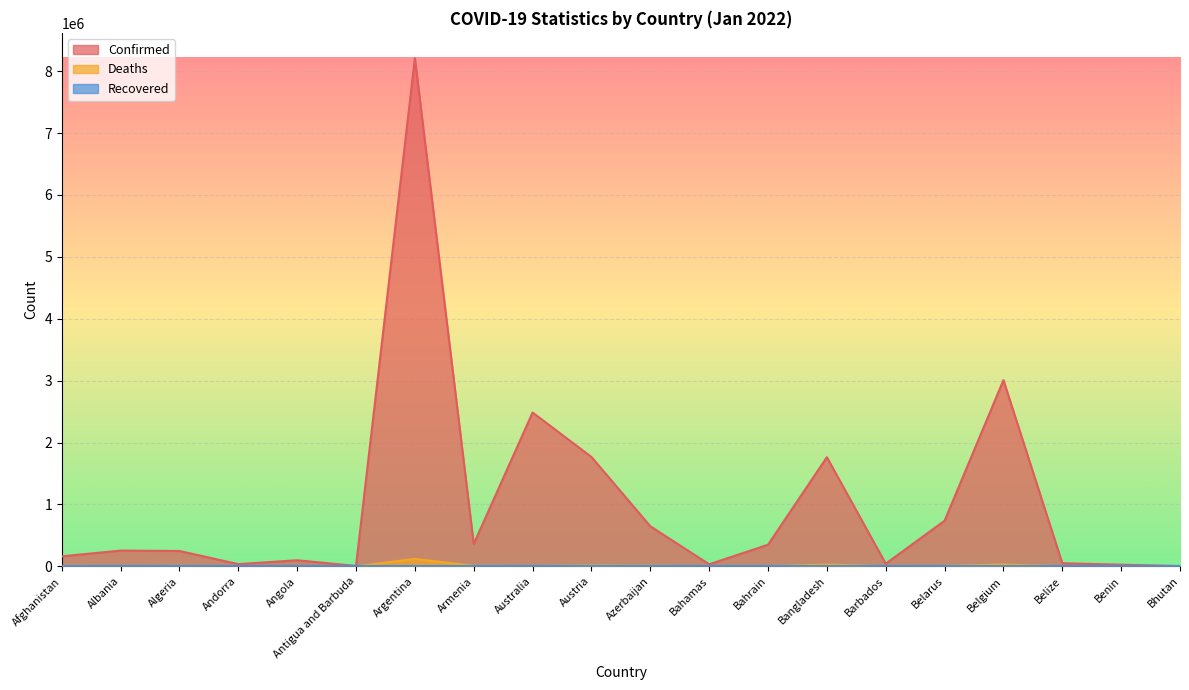

List the labels in order of Confirmed value, largest first.

Argentina, Belgium, Australia, Austria, Bangladesh, Belarus, Azerbaijan, Armenia, Bahrain, Albania, Algeria, Afghanistan, Angola, Belize, Barbados, Andorra, Bahamas, Benin, Antigua and Barbuda, Bhutan